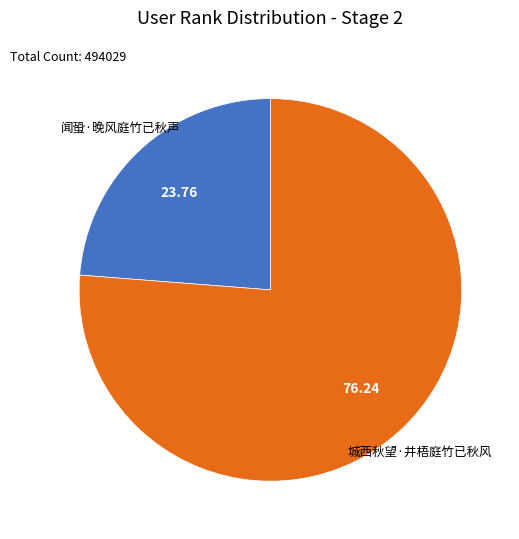

Is there any slice that represents more than half of the pie?

Yes